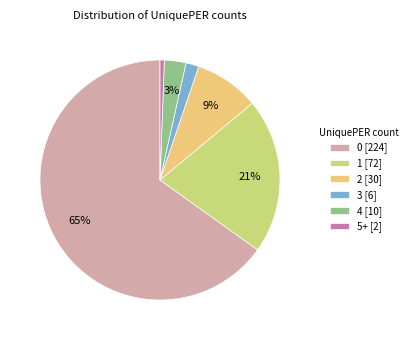

What is the largest slice in the pie chart?

0 [224]